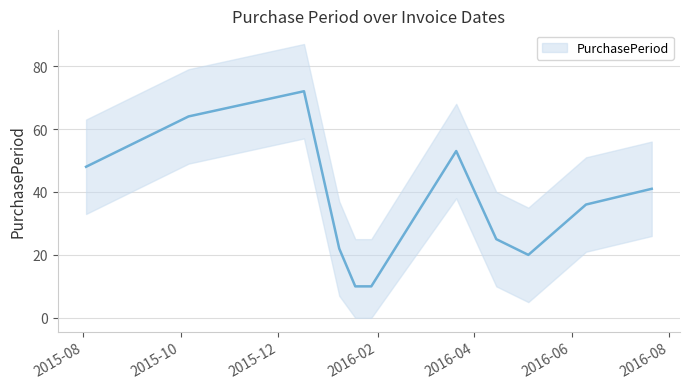

The chart shows a value of 67 at 2015-08-03. True or false?

False